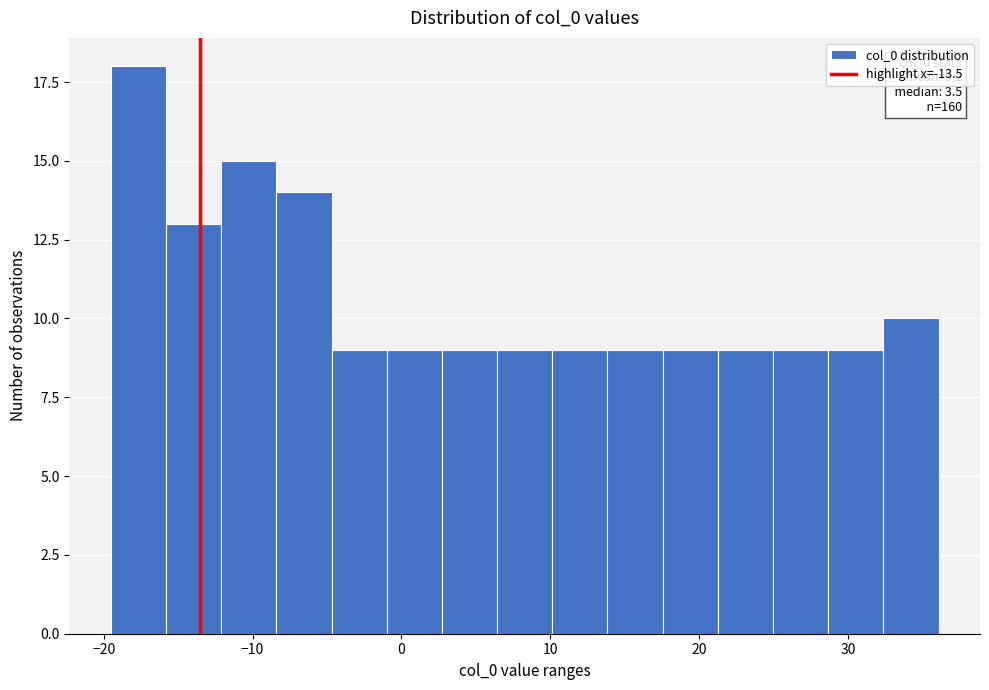

Read against the x-axis, roughly where is the centre of the tallest bar?

-18